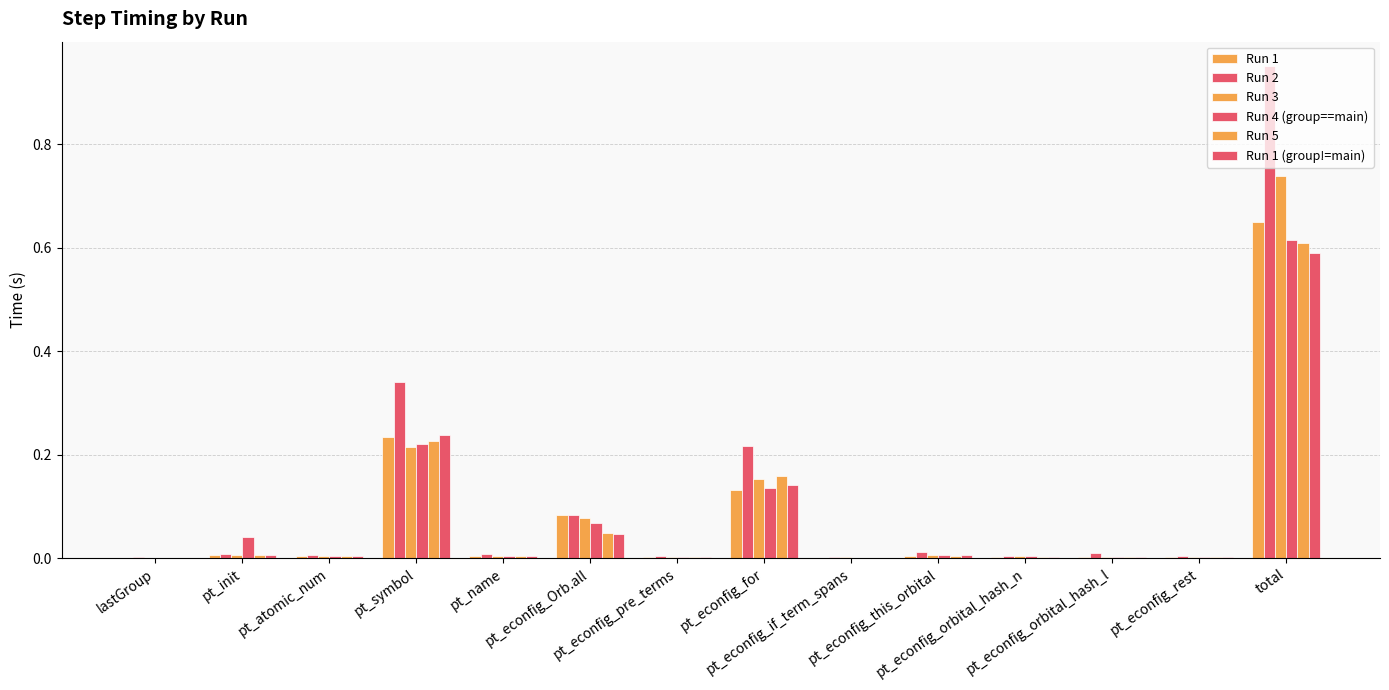

Rank the series by their maximum value, from lowest to highest.

Run 1 (group!=main), Run 5, Run 4 (group==main), Run 1, Run 3, Run 2